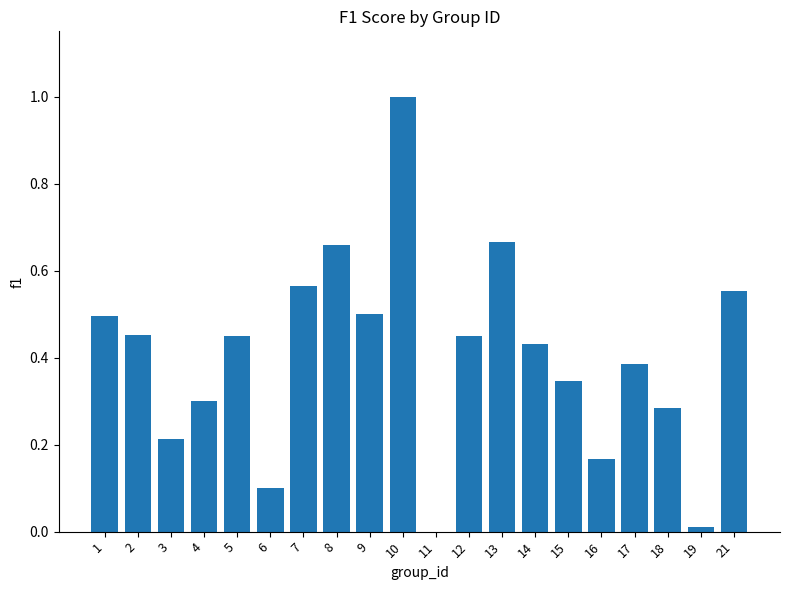

Which label corresponds to the largest value in the chart?

10